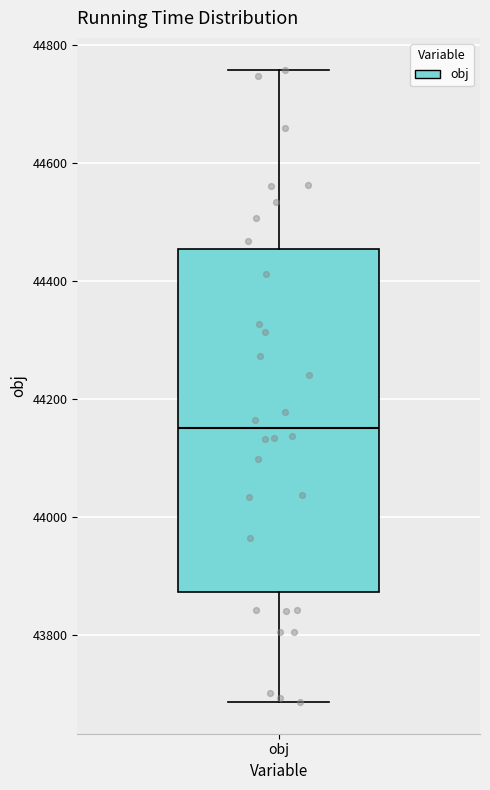

Where is the upper edge of the box for obj on the y-axis? The values are not printed on the chart, so give them approximately, as read against the axis.

44460